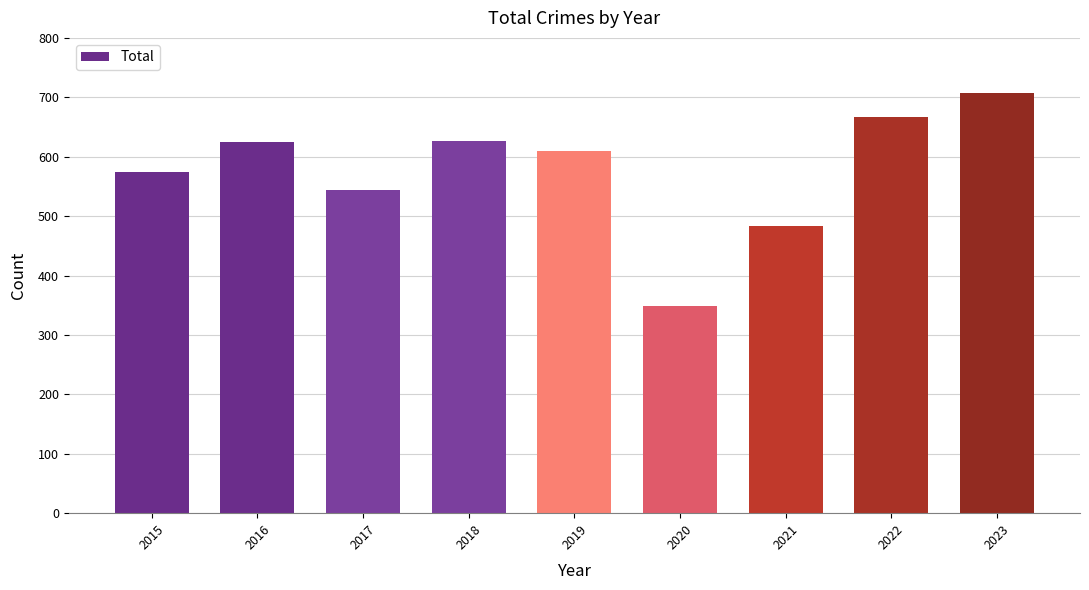

What is the average value?

576